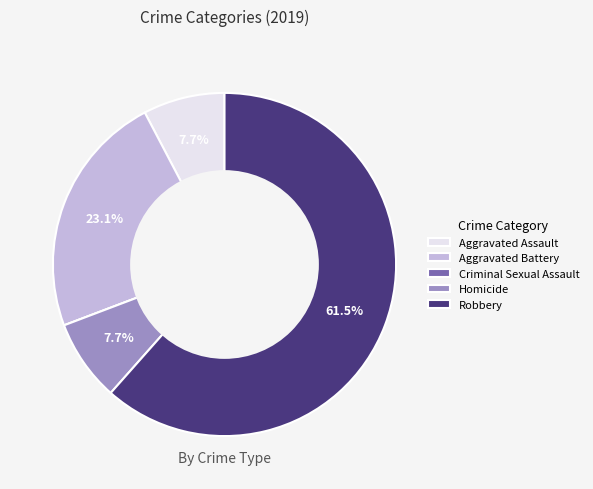

Which category has the biggest portion of the pie?

Robbery